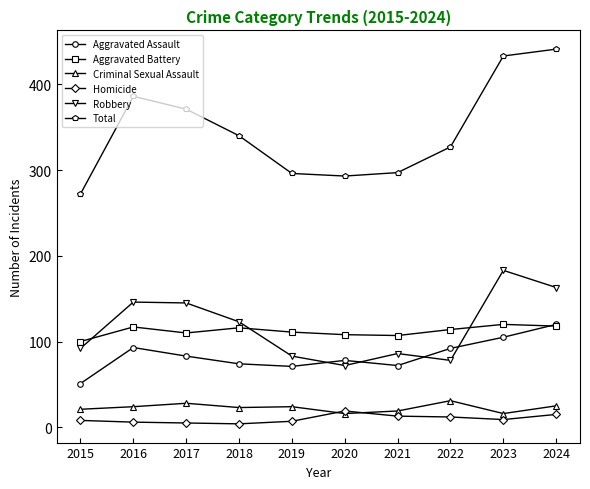

What is the spread (max minus min) of values at 2018?

336